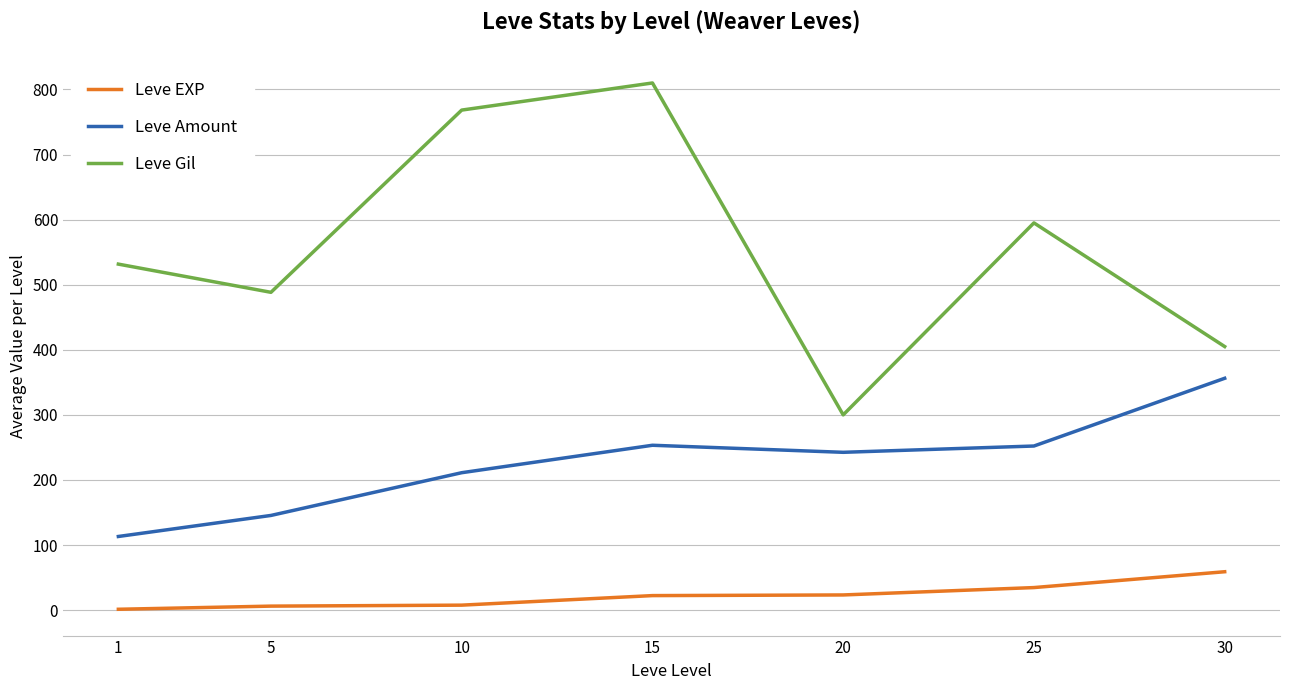

Which series has the widest spread of values?

Leve Gil